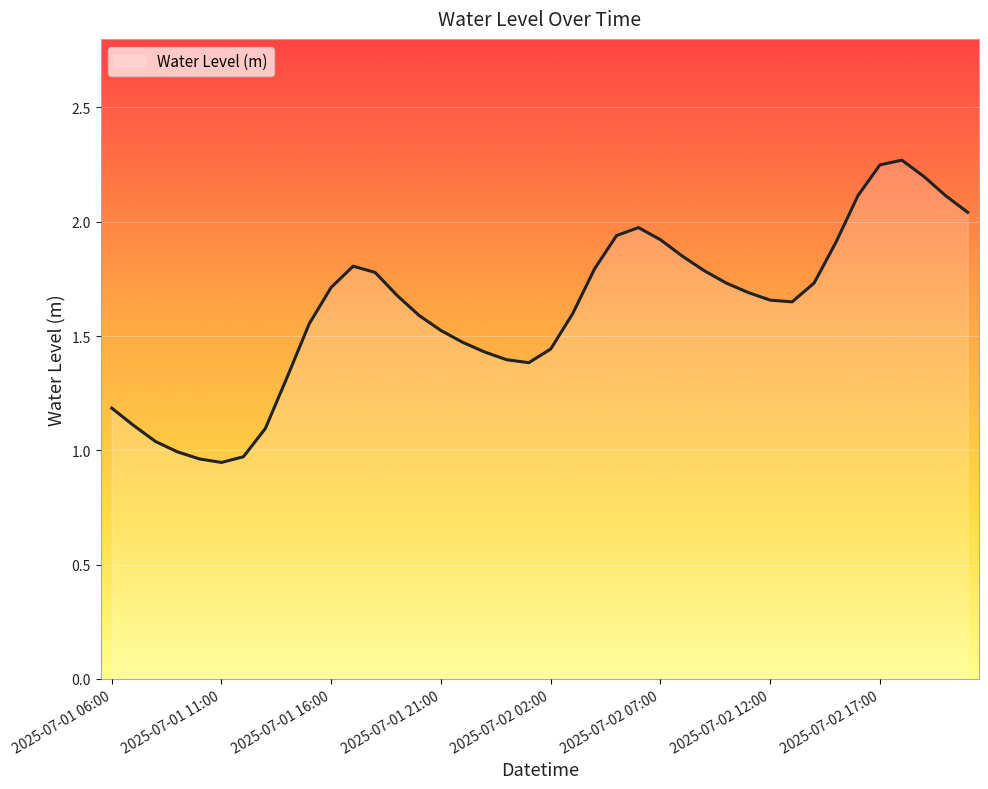

What is the difference between the maximum and minimum values?

1.3